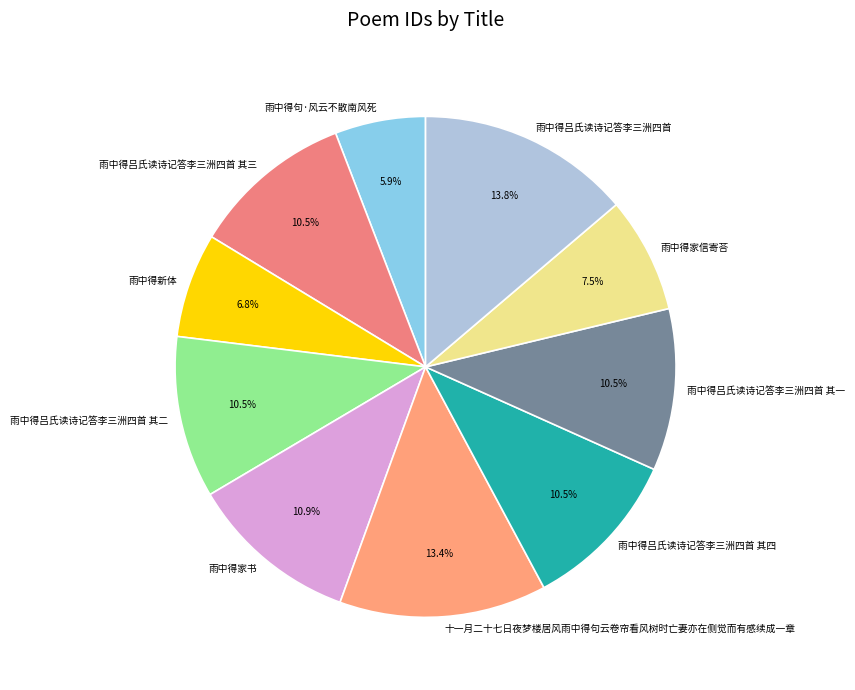

Which slice is the smallest?

雨中得句·风云不散南风死